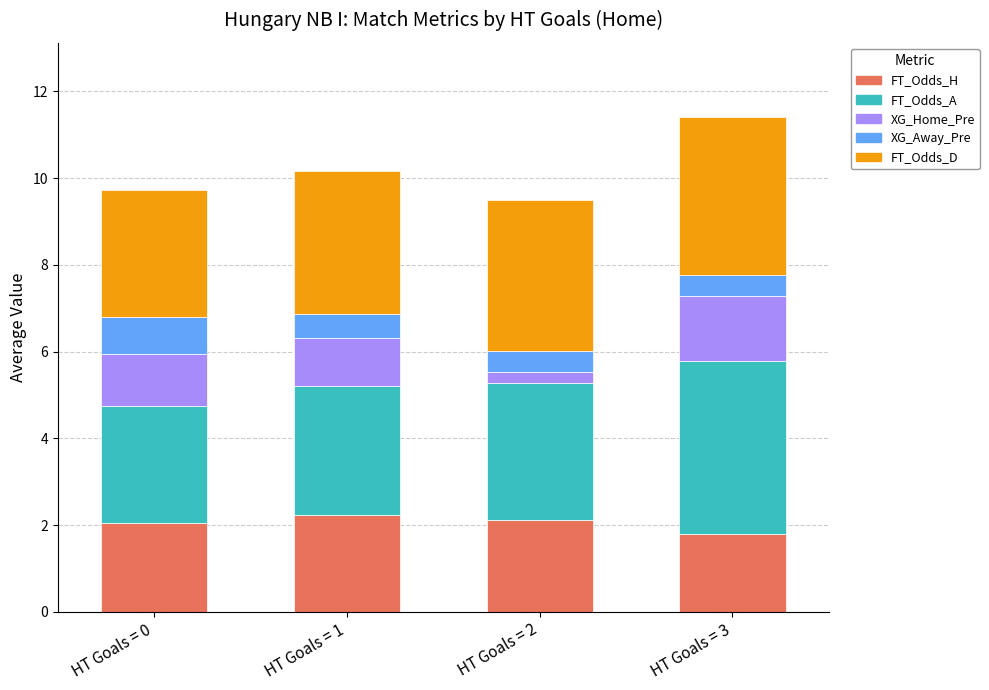

What is the maximum value for FT_Odds_H?

2.2